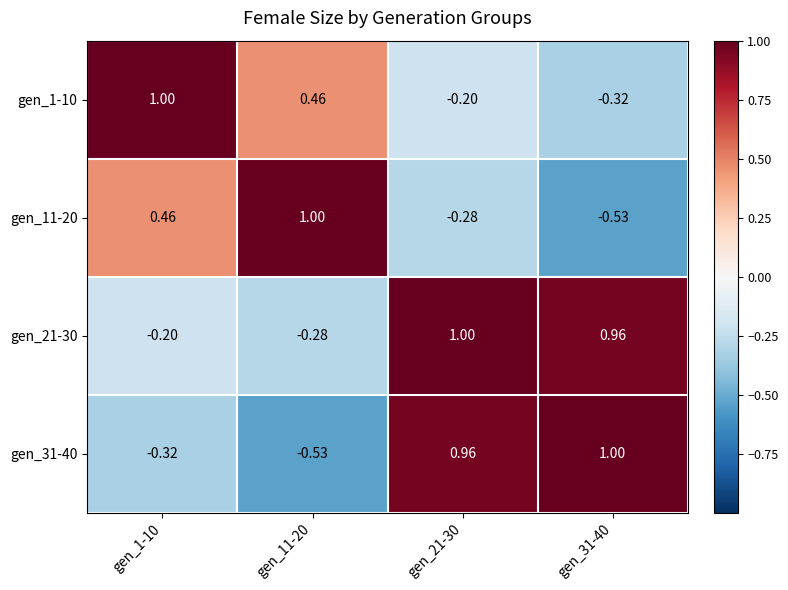

What is the spread (max minus min) of values at gen_21-30?

1.3